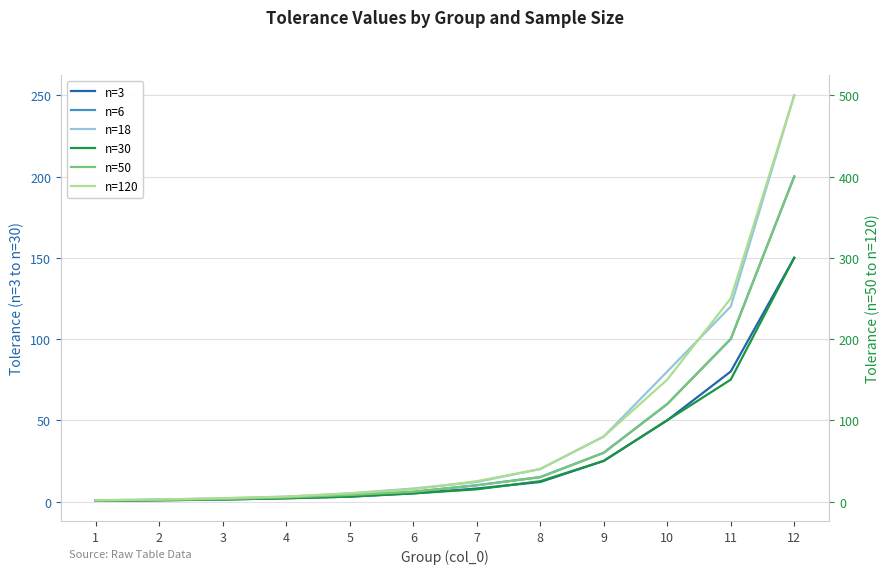

What is the average value of the n=120 series?

90.3